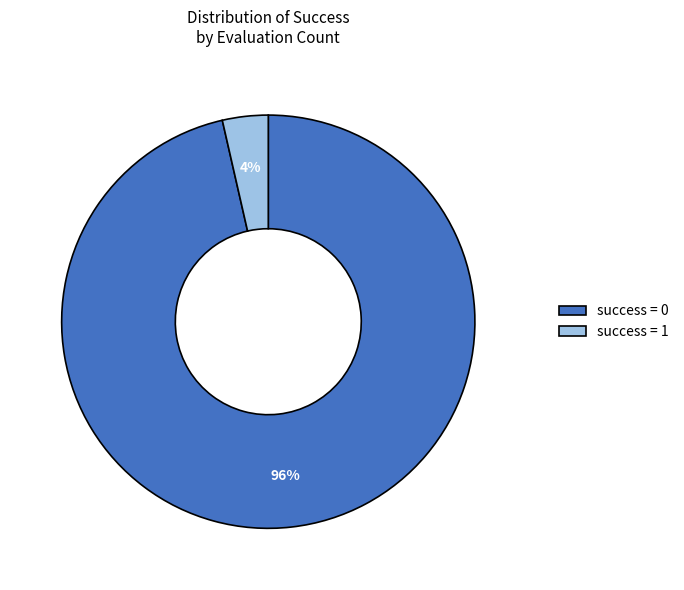

Is the sum of success = 1 and success = 0 greater than half?

Yes